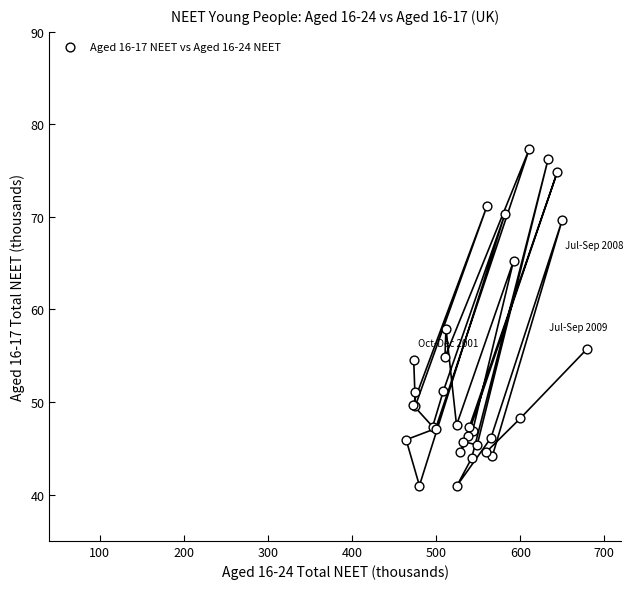

What Y value in the scatter plot is closest to 59?

57.9